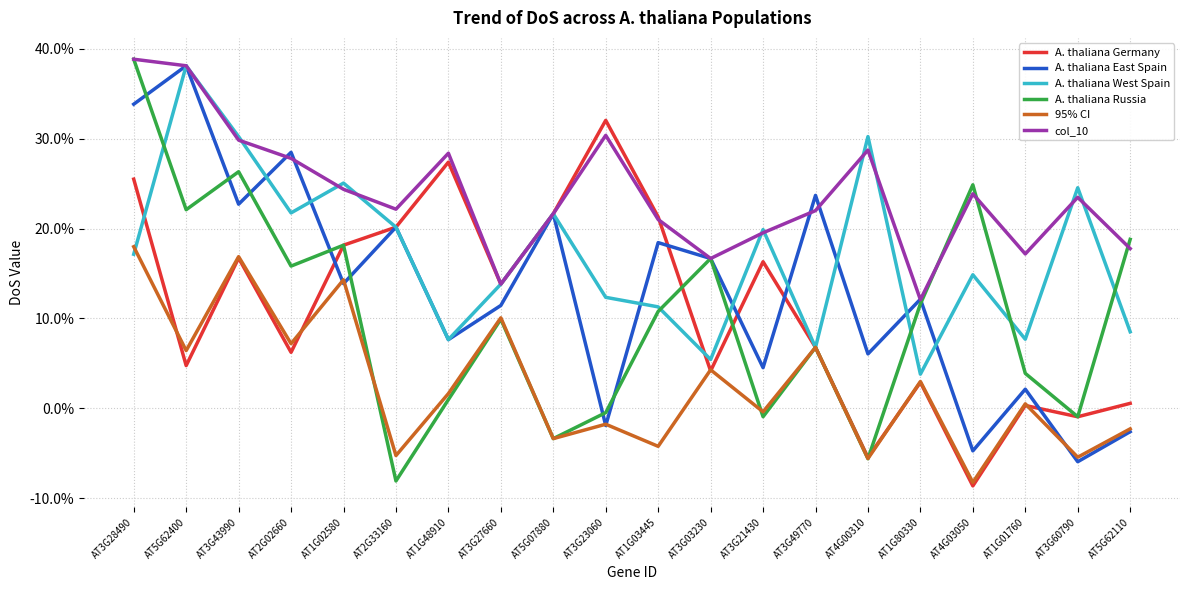

The A. thaliana West Spain series shows 0.1 at AT1G03445. True or false?

True